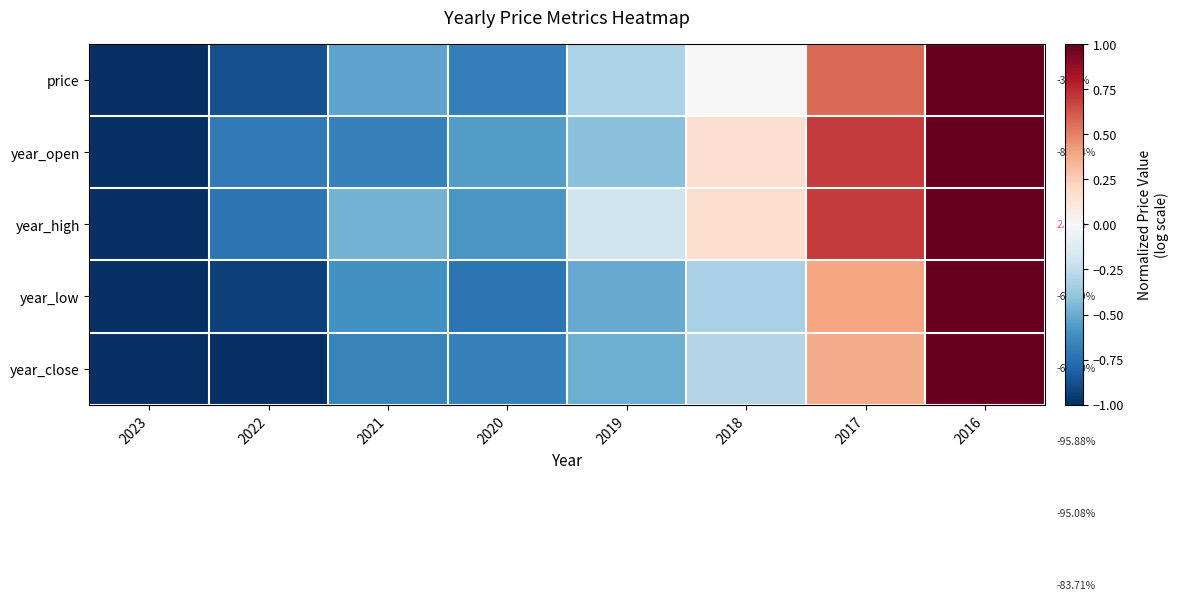

Where is price nearest to the value 0?

2018